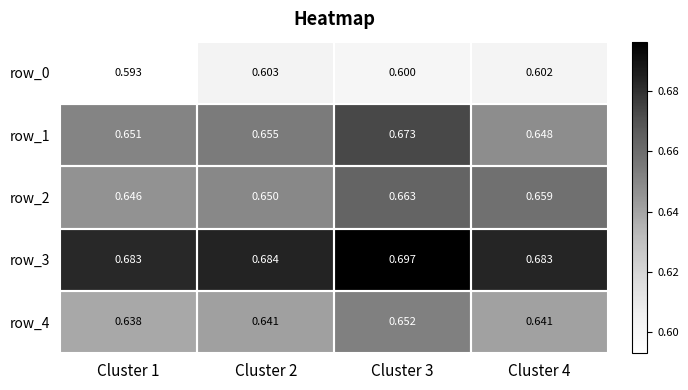

What is the total value across all series at Cluster 1?

3.2